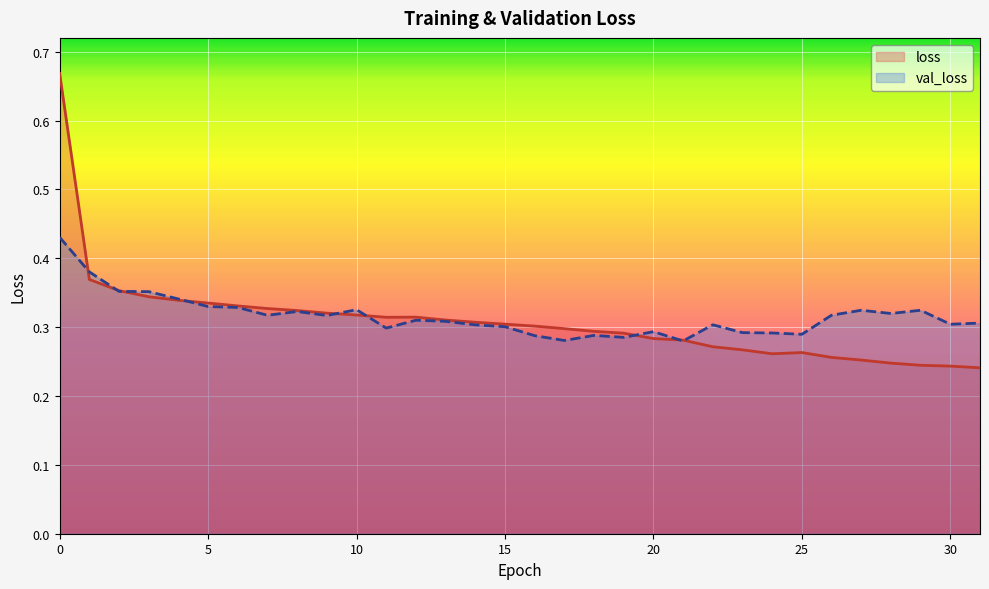

How many interior local peaks does the loss series have?

2